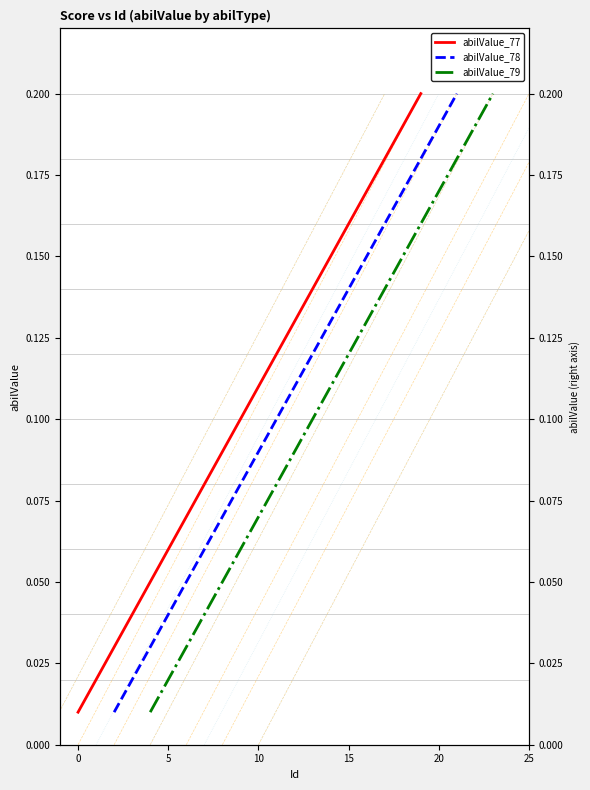

True or false: abilValue_78 has more than 0 points higher than both neighbors.

False